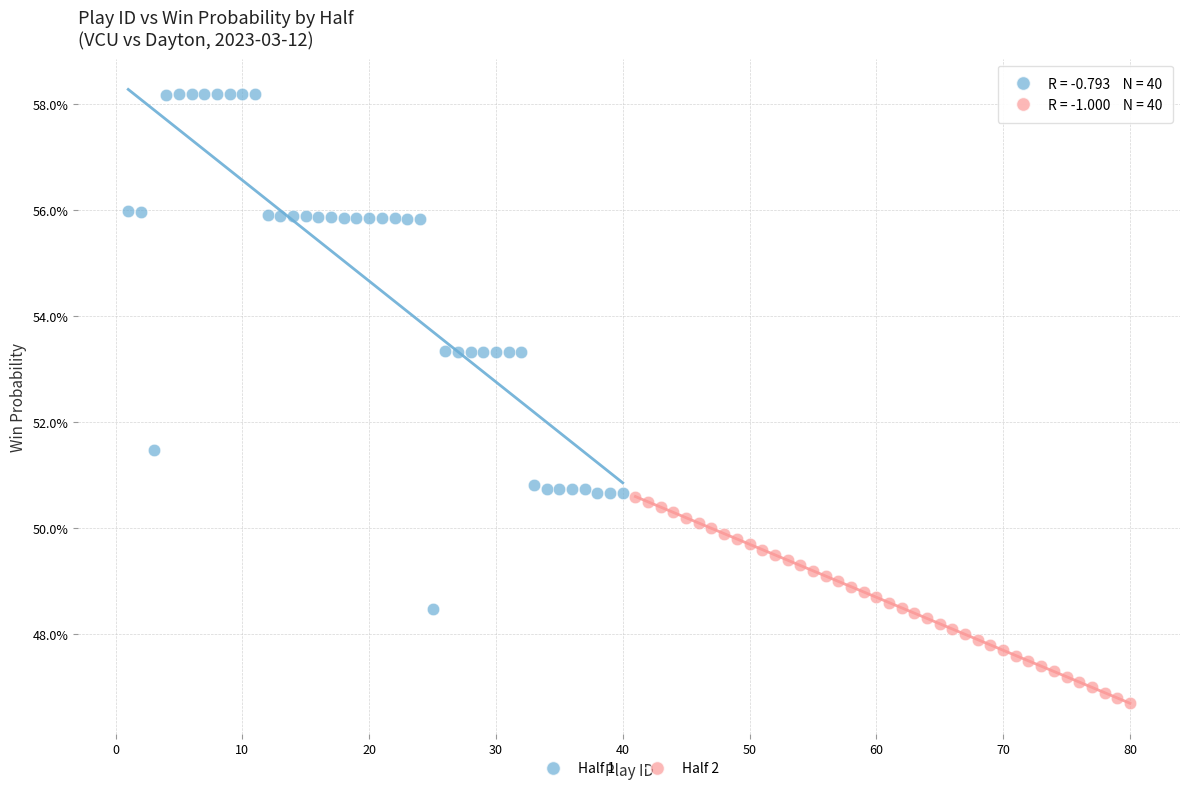

Which series has the widest spread of Y values?

Half 1